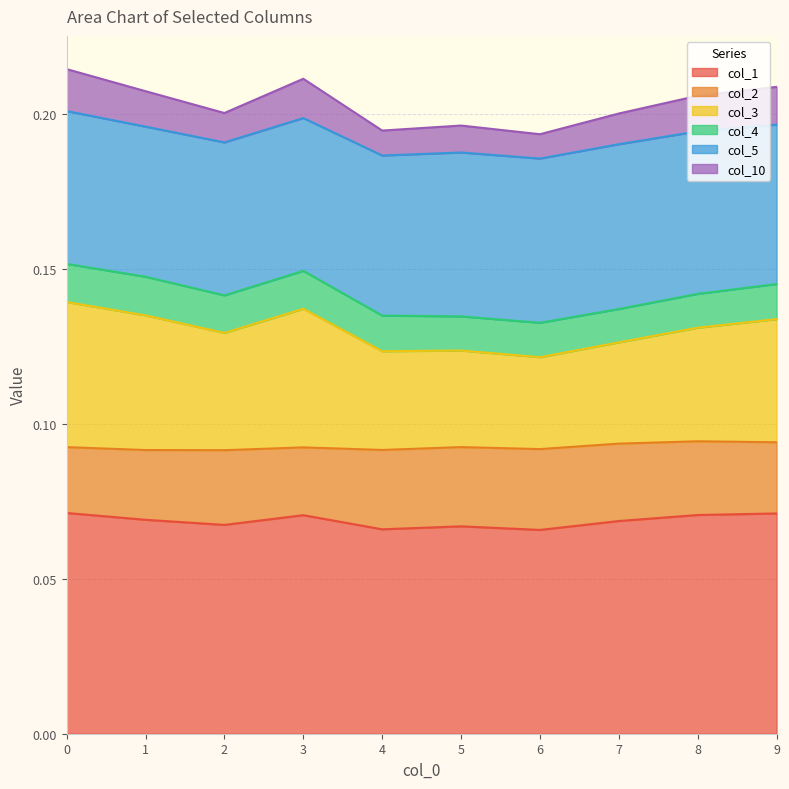

Is the value of col_2 at 4 greater than the value of col_3 at 3?

No